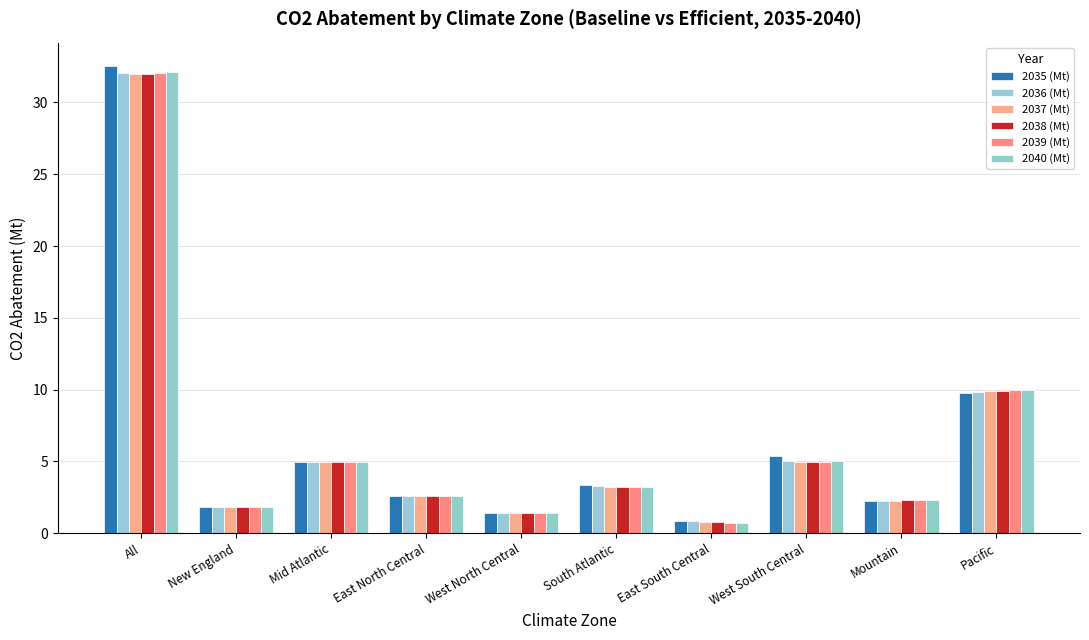

How many values in the 2040 (Mt) series are below 3?

5